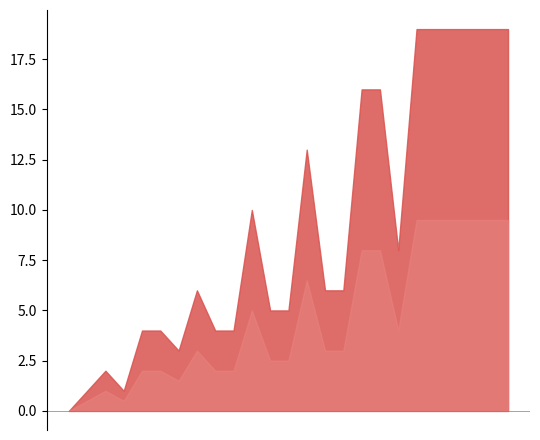

Does the chart have visible grid lines?

No